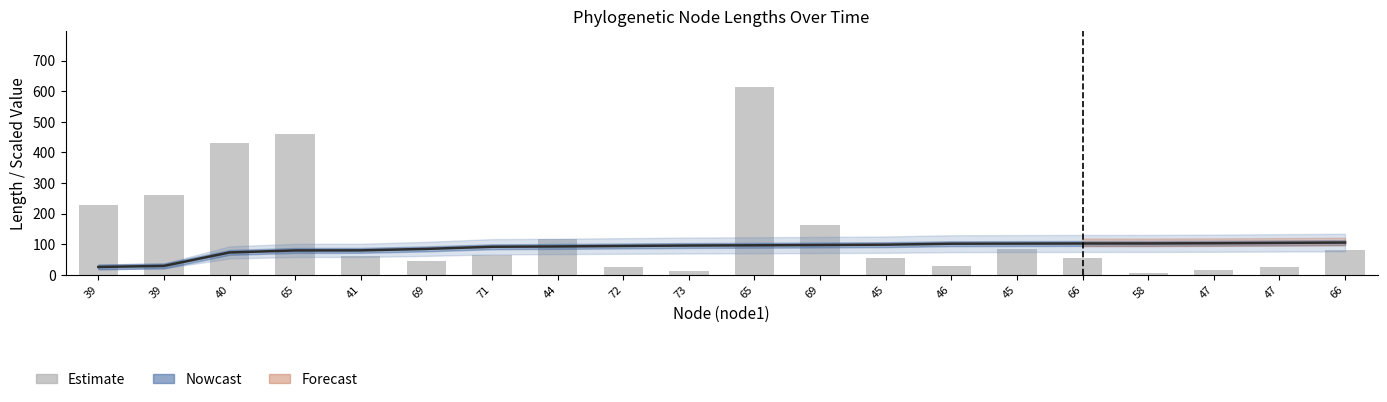

Which label corresponds to the smallest value in the chart?

58